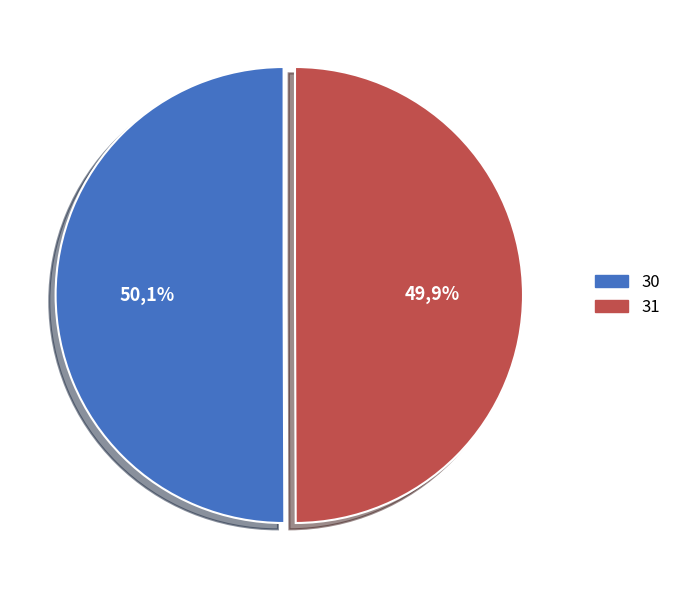

True or false: 31 accounts for 50% of the total.

True